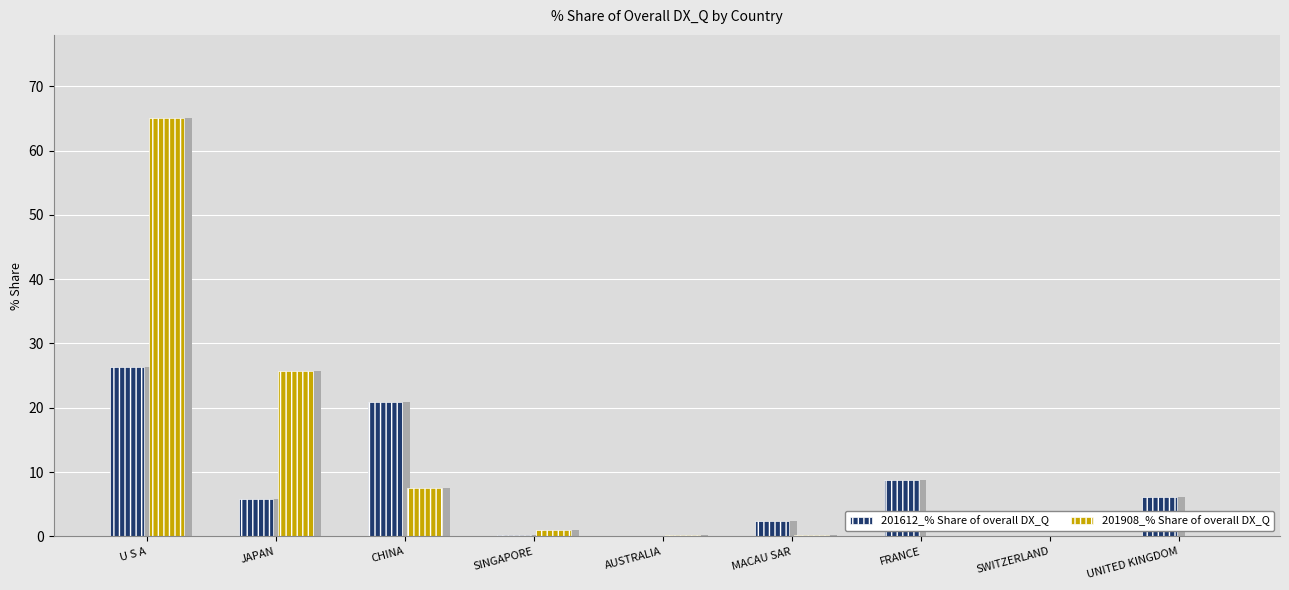

What is the difference between the maximum and minimum values in the 201908_% Share of overall DX_Q series?

65.0